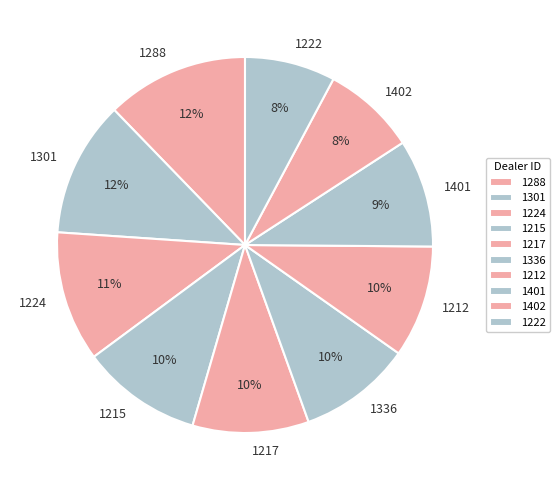

To the nearest percent, what portion does 1401 represent?

9%